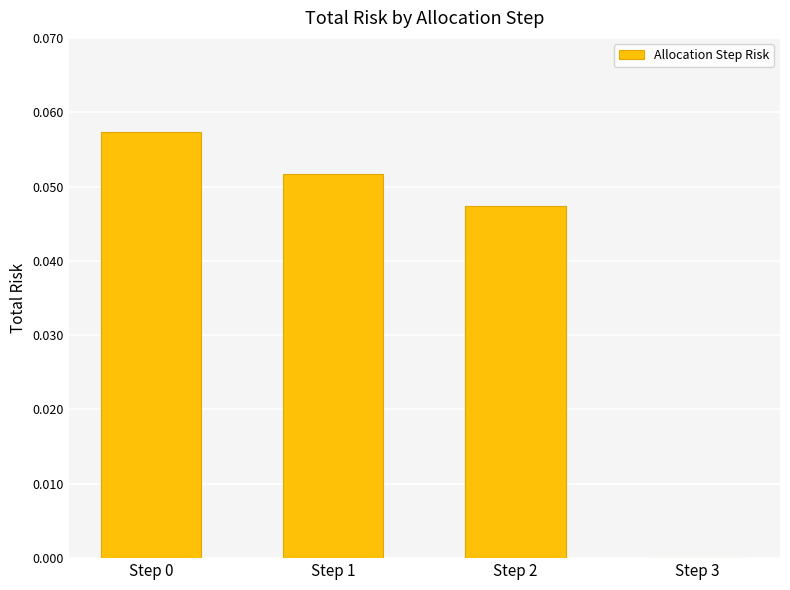

Between Step 3 and Step 2, which is larger?

Step 2